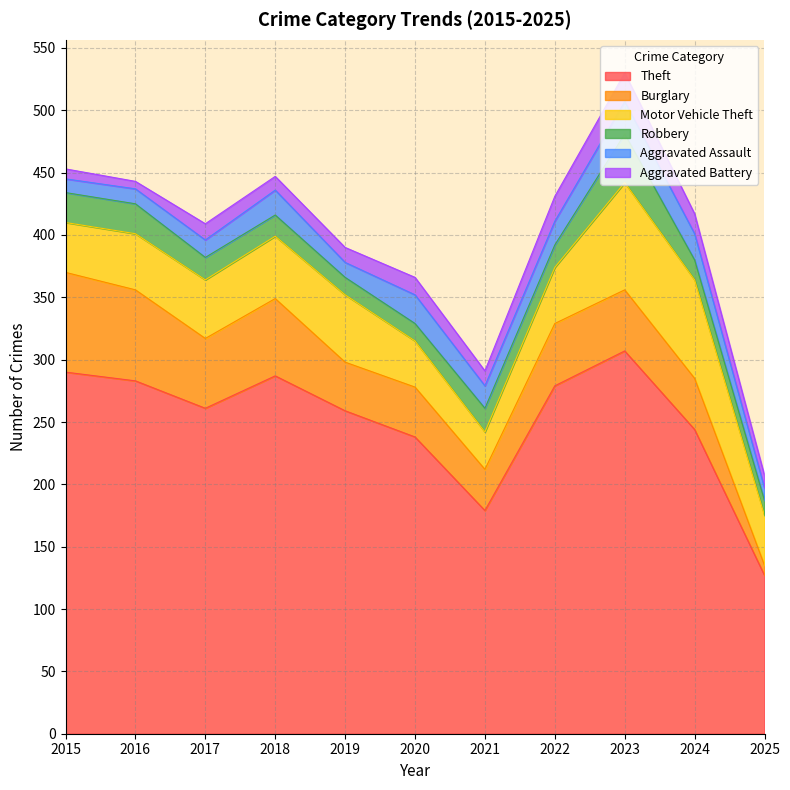

How many times do Robbery and Burglary cross each other?

1